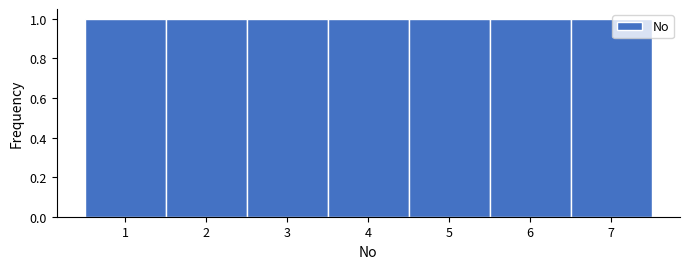

How tall is the bar that spans 6.5 to 7.5 on the x-axis? The values are not printed on the chart, so give them approximately, as read against the axis.

1